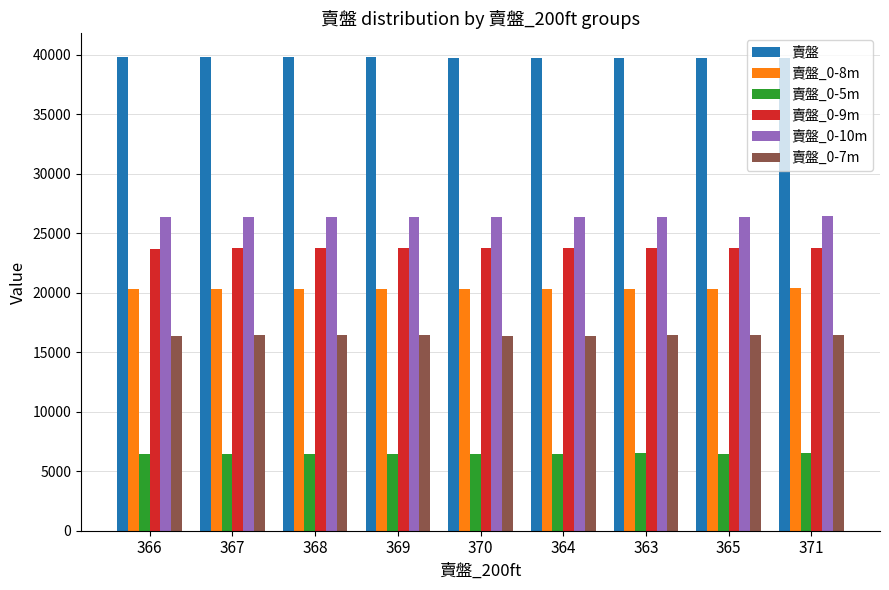

What is the sum of the 賣盤_0-5m values at 371 and 369?

12960